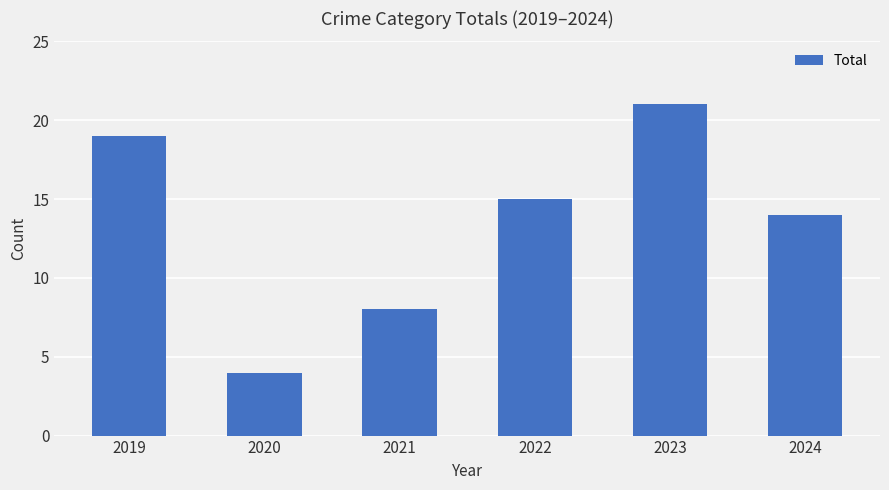

What is the value of the 1st bar from the left?

19